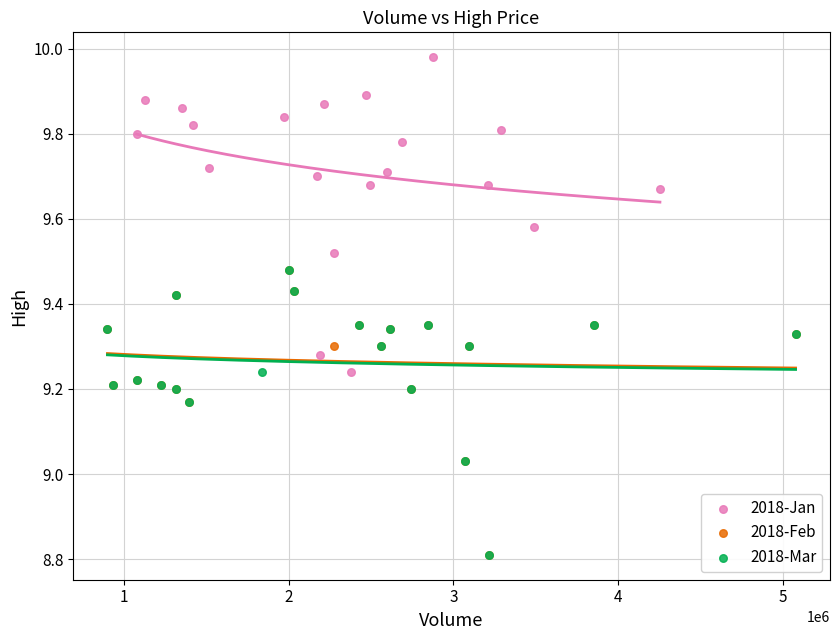

Which series contains the highest Y value?

2018-Jan